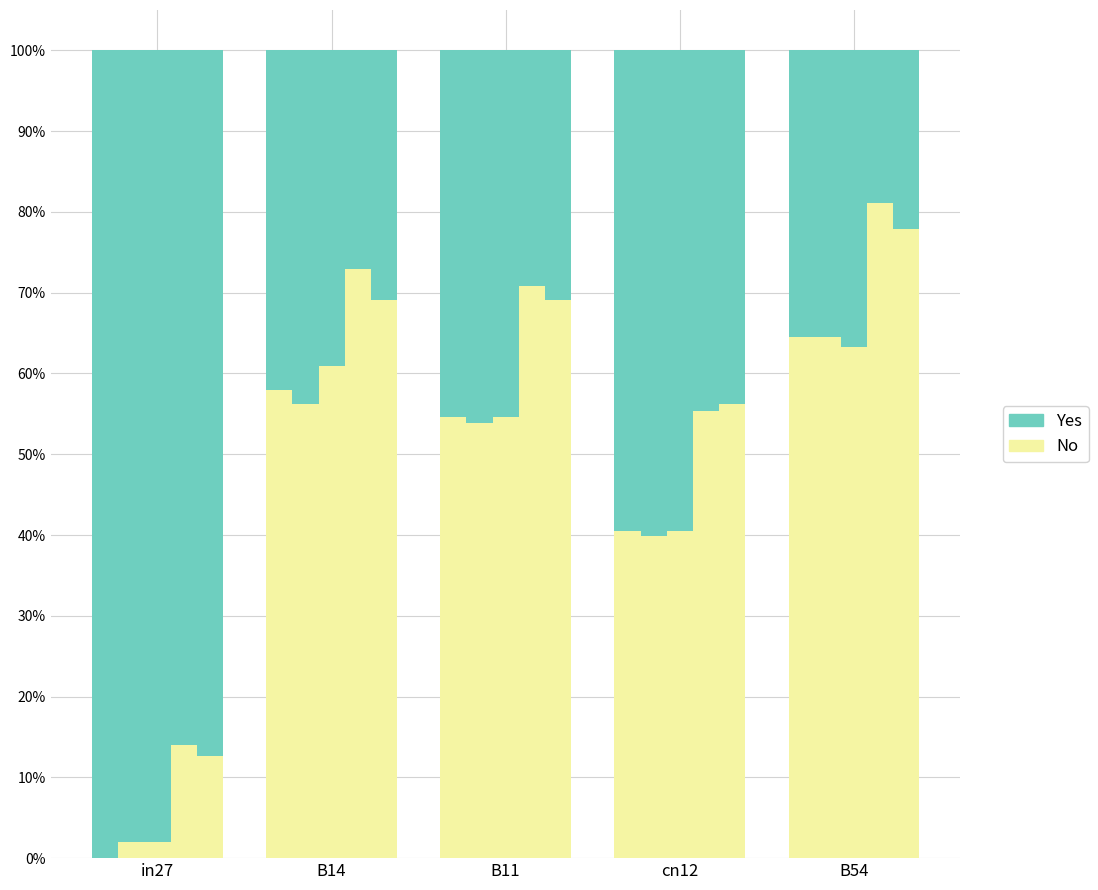

Is it true that No equals 0.5 at B11?

True